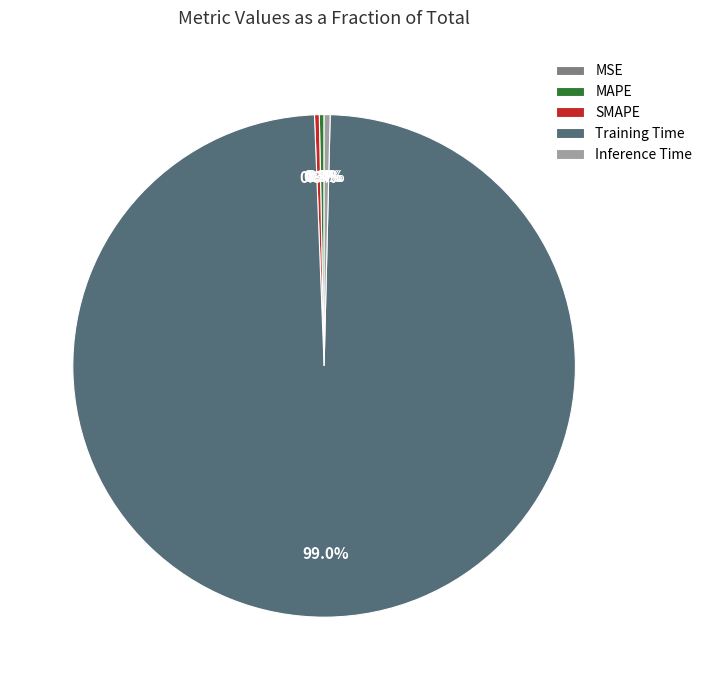

Is MAPE the majority of the pie?

No